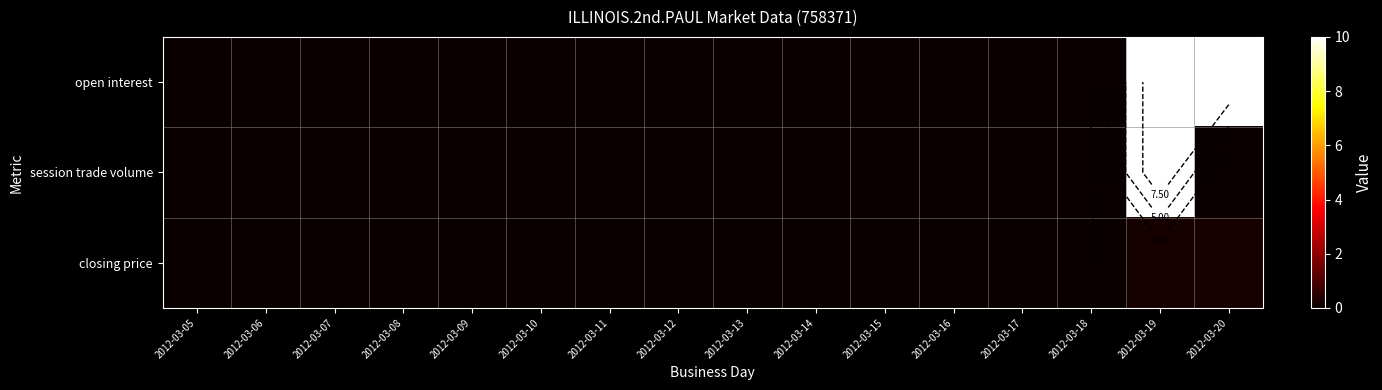

Which series has the widest spread of values?

open interest